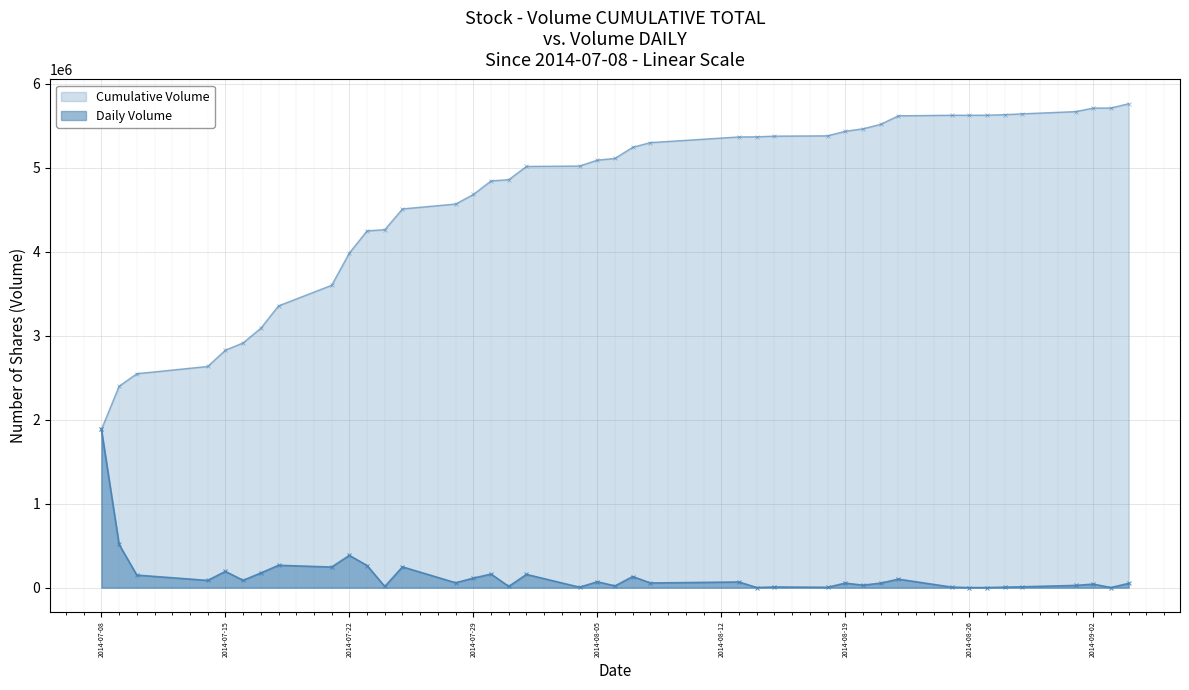

Reading left to right, what are all the values shown in this chart?

2014-07-08=1883400	2014-07-09=514100	2014-07-10=149300	2014-07-14=86000	2014-07-15=193600	2014-07-16=86900	2014-07-17=174600	2014-07-18=266100	2014-07-21=245300	2014-07-22=383900	2014-07-23=263600	2014-07-24=14000	2014-07-25=247200	2014-07-28=58100	2014-07-29=113300	2014-07-30=161800	2014-07-31=14900	2014-08-01=157400	2014-08-04=5000	2014-08-05=70100	2014-08-06=20800	2014-08-07=132400	2014-08-08=55600	2014-08-13=67300	2014-08-14=1500	2014-08-15=8000	2014-08-18=4000	2014-08-19=54000	2014-08-20=29200	2014-08-21=53700	2014-08-22=101100	2014-08-25=6600	2014-08-26=200	2014-08-27=700	2014-08-28=6000	2014-08-29=10000	2014-09-01=26500	2014-09-02=42000	2014-09-03=1000	2014-09-04=51000